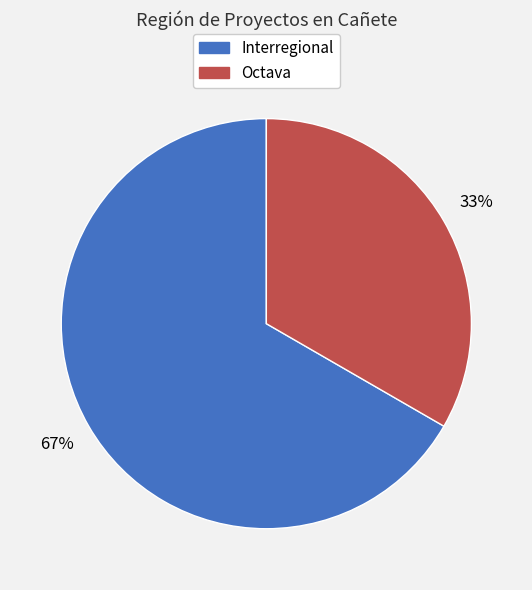

Between Interregional and Octava, which is larger?

Interregional